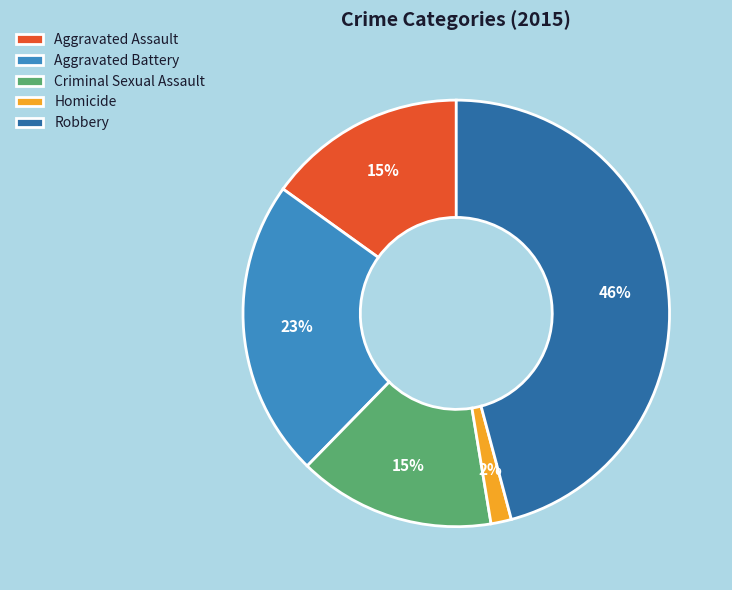

Is Criminal Sexual Assault the majority of the pie?

No